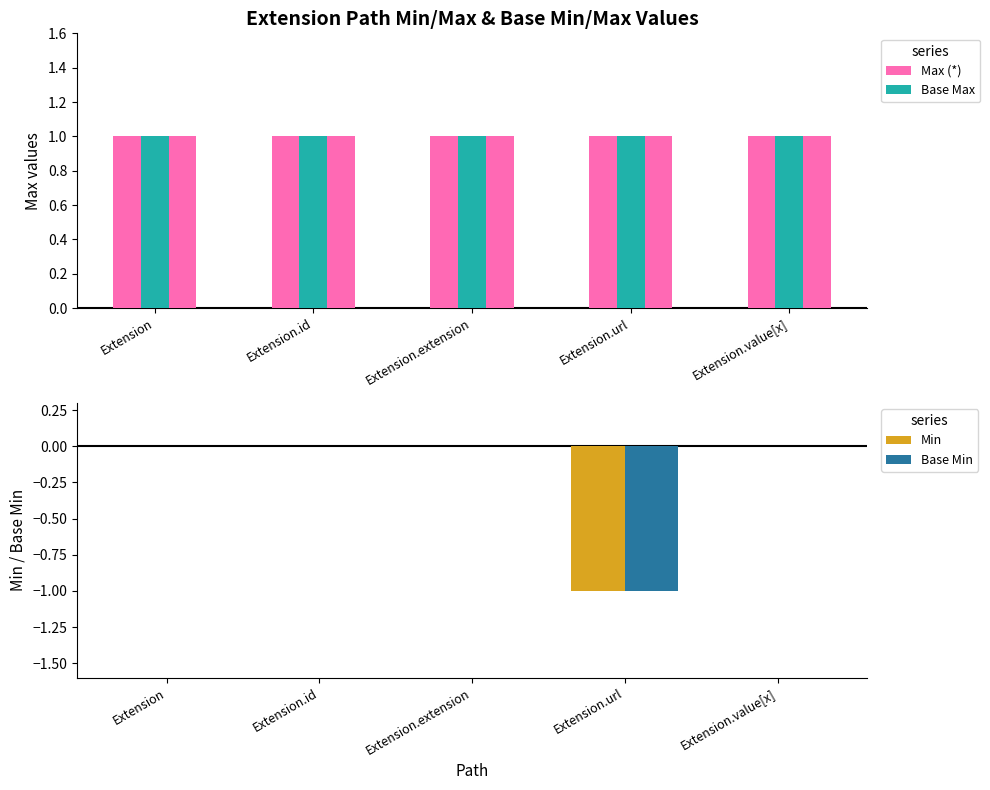

The value of Max (*) at Extension.url is 2. True or false?

False